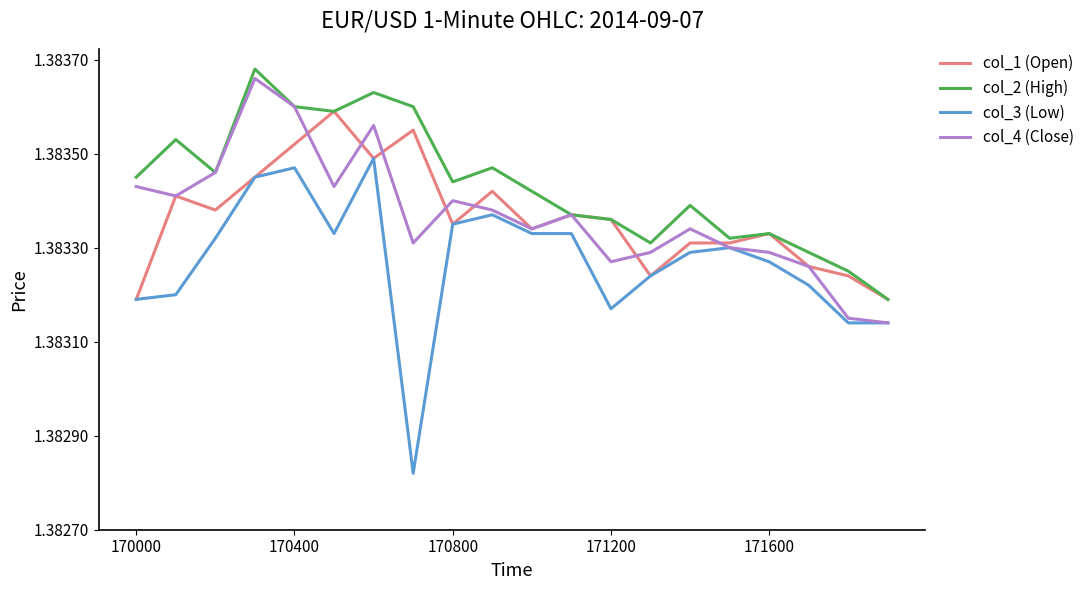

In col_2 (High), how many points are higher than both neighbors (excluding endpoints)?

6